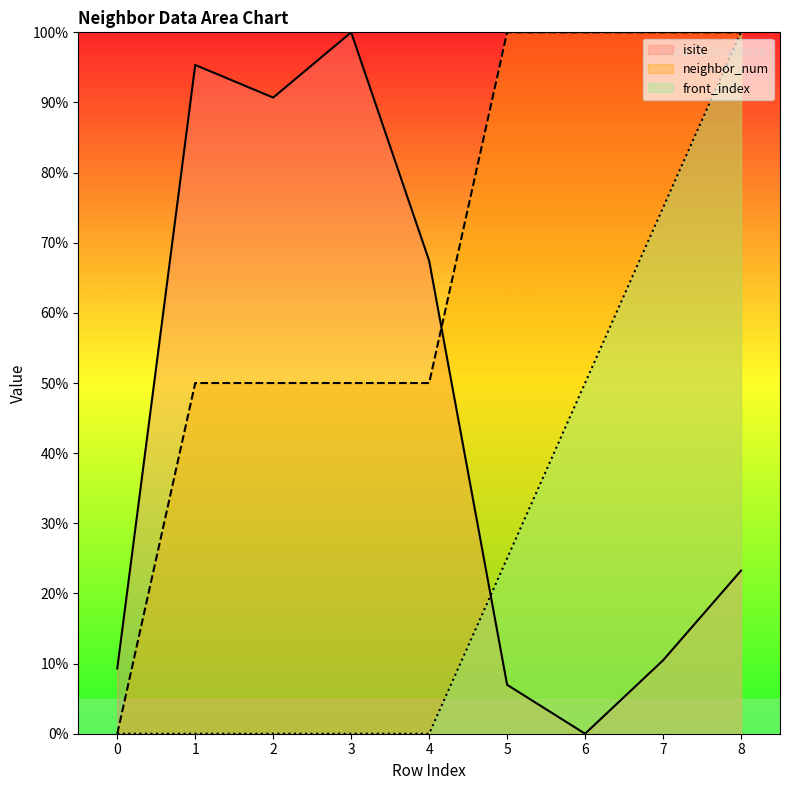

True or false: neighbor_num and isite cross at least once.

True